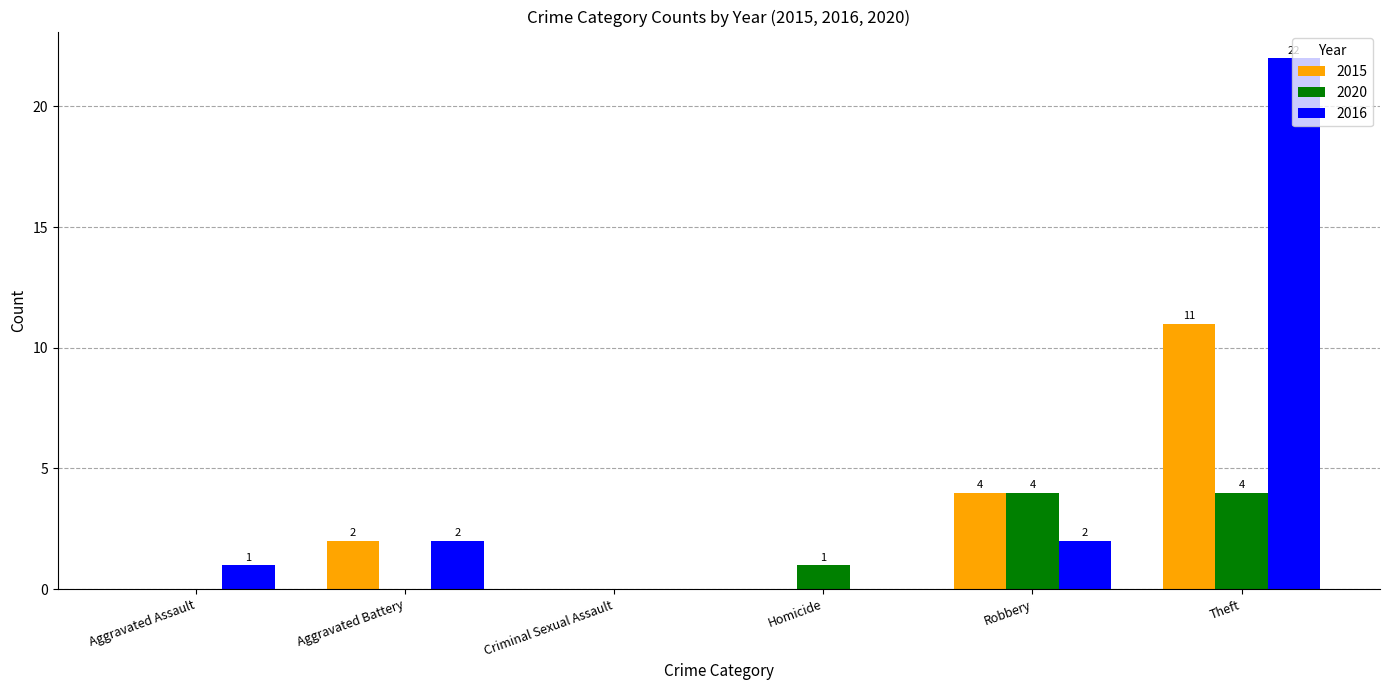

What is the sum of all 2020 values?

9